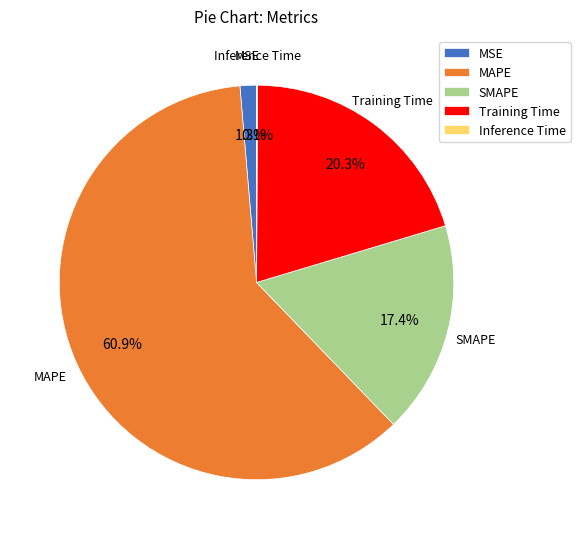

To the nearest percent, what is the difference between the MAPE and Training Time slice percentages?

41%